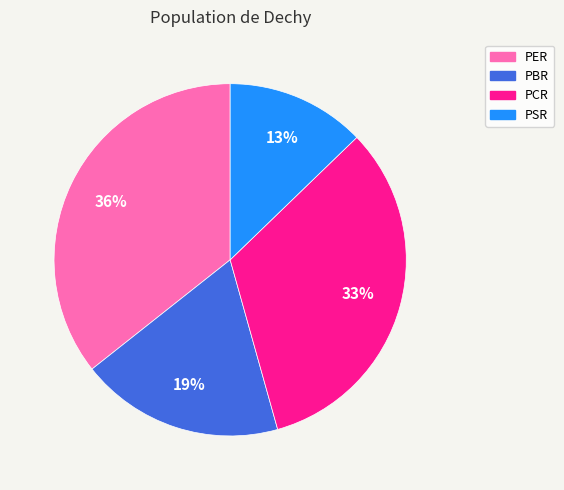

True or false: PER accounts for 36% of the total.

True